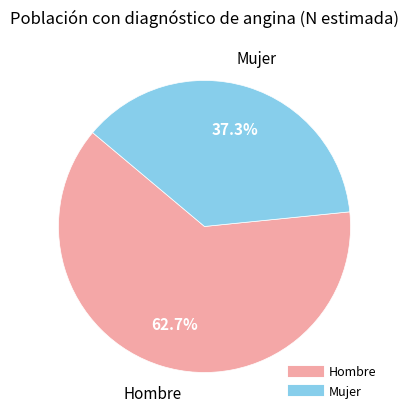

Is there any slice that represents more than half of the pie?

Yes